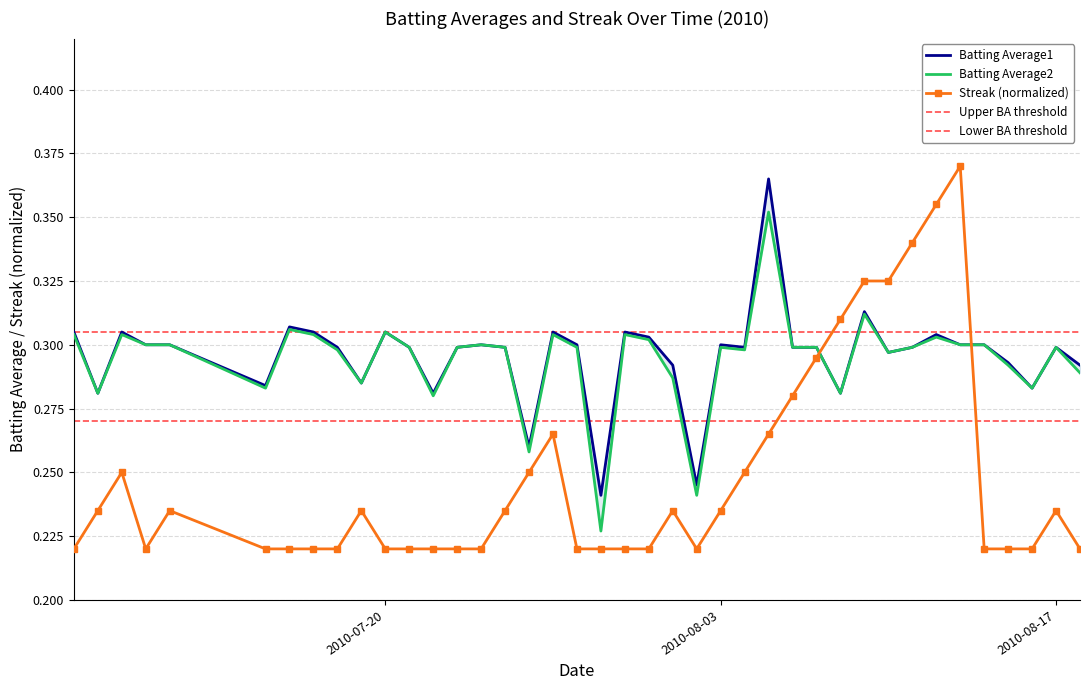

What is the sum of all Batting Average1 values?

11.8